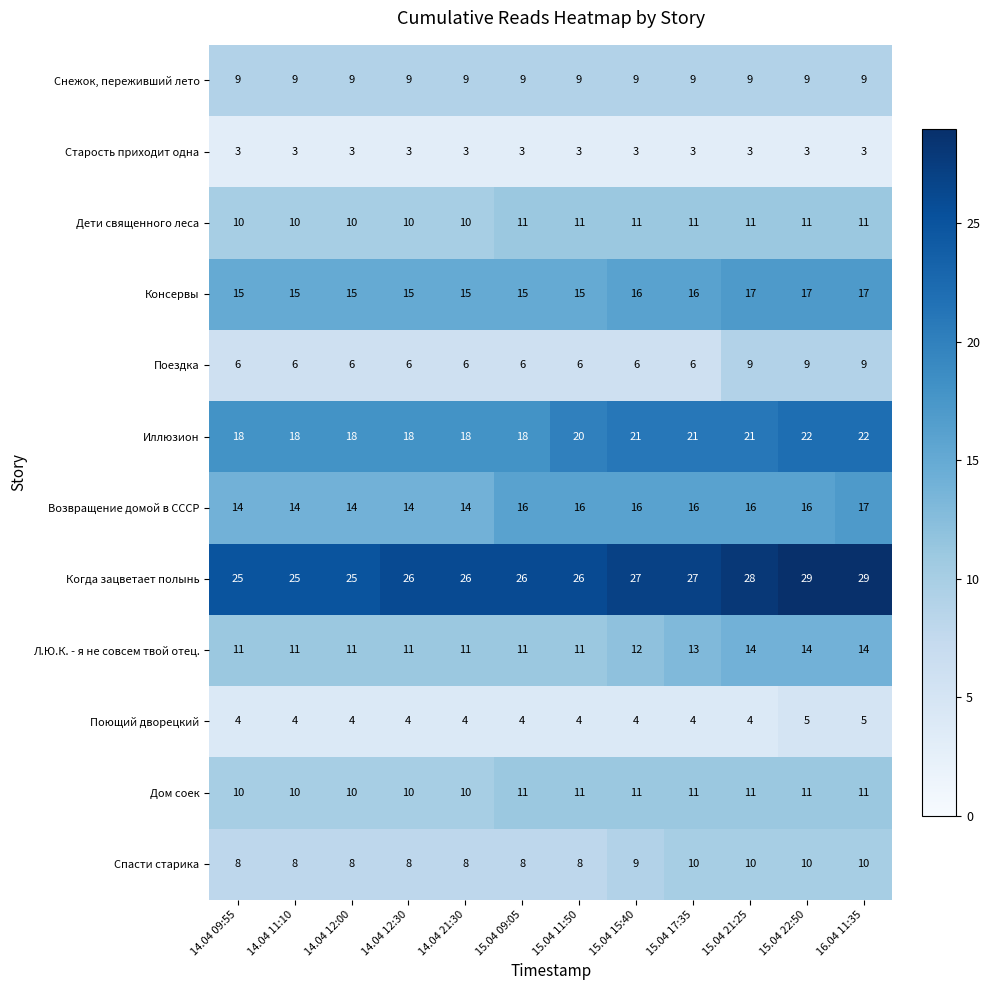

What is the average value of the Снежок, переживший лето series?

9